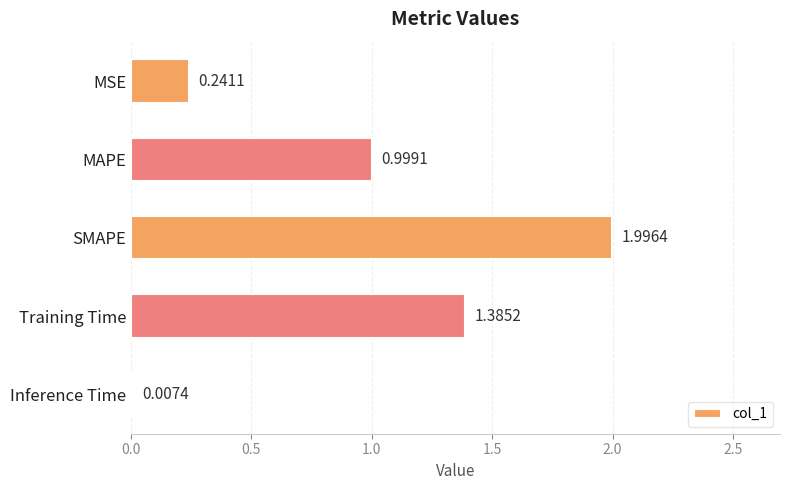

At which label is the value closest to 1?

MAPE